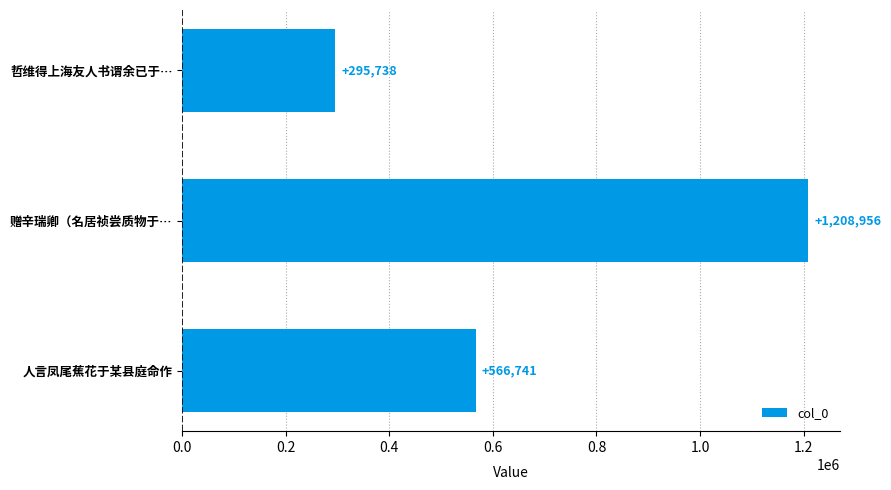

Rank the categories by value from lowest to highest.

哲维得上海友人书谓余已于…, 人言凤尾蕉花于某县庭命作, 赠辛瑞卿（名居祯尝质物于…